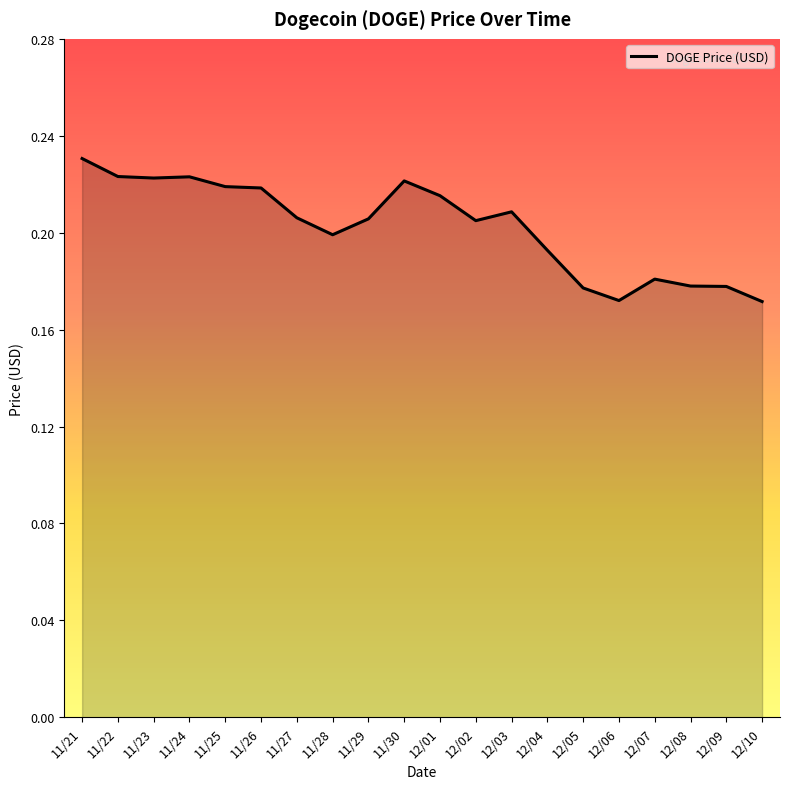

How many lines are shown in the chart?

1